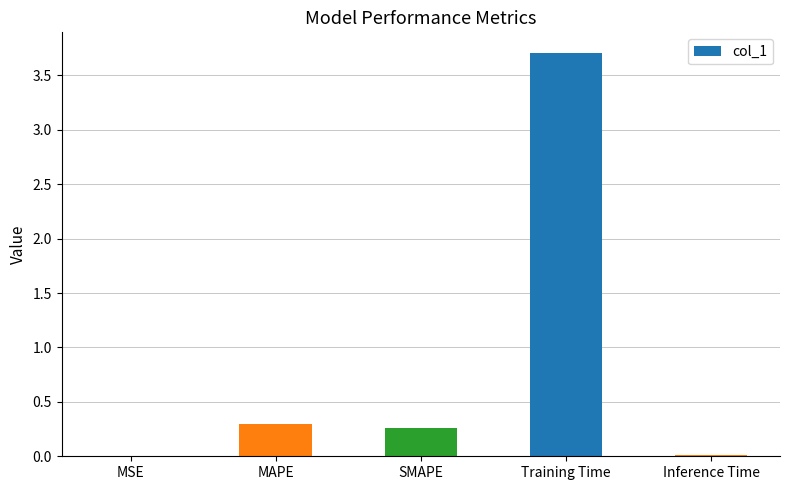

The chart shows a value of 0.3 at SMAPE. True or false?

True